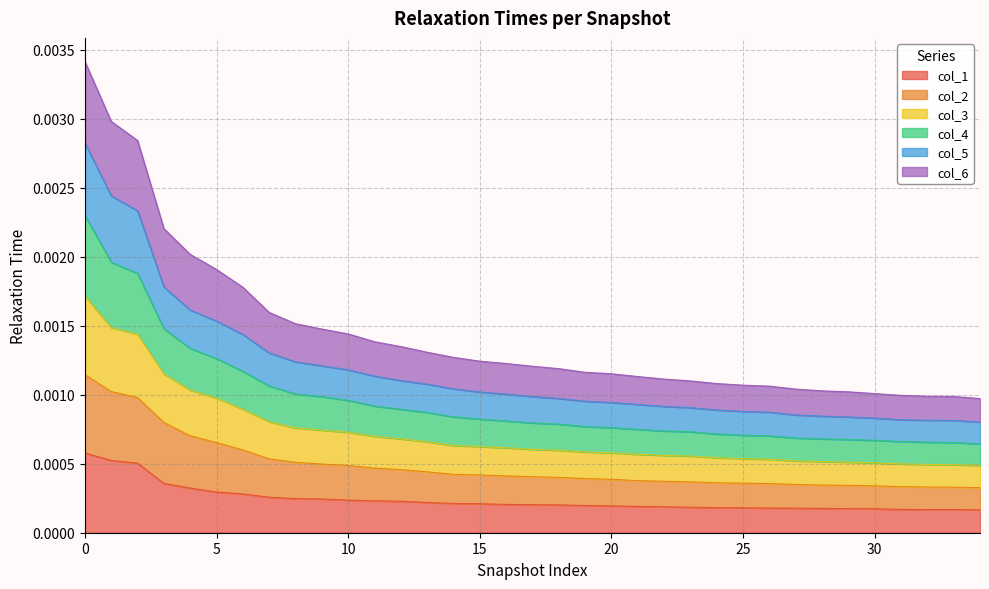

How many series are shown in this chart?

6